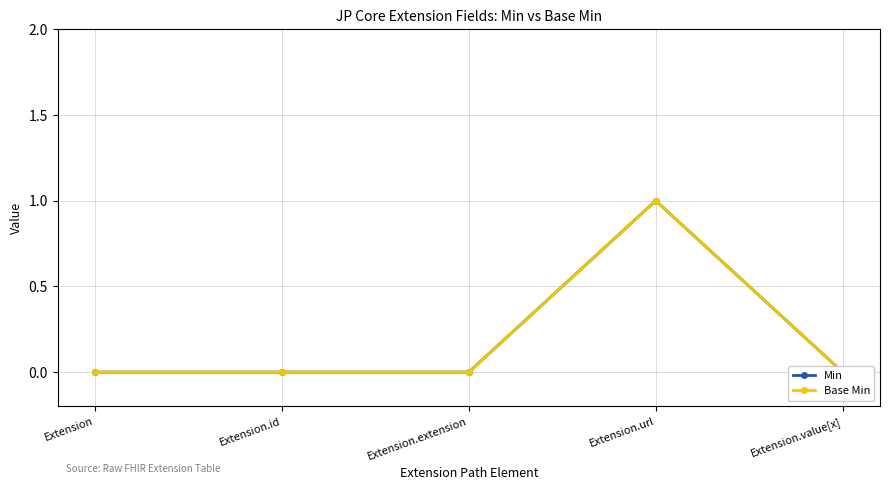

How many lines are shown in the chart?

2